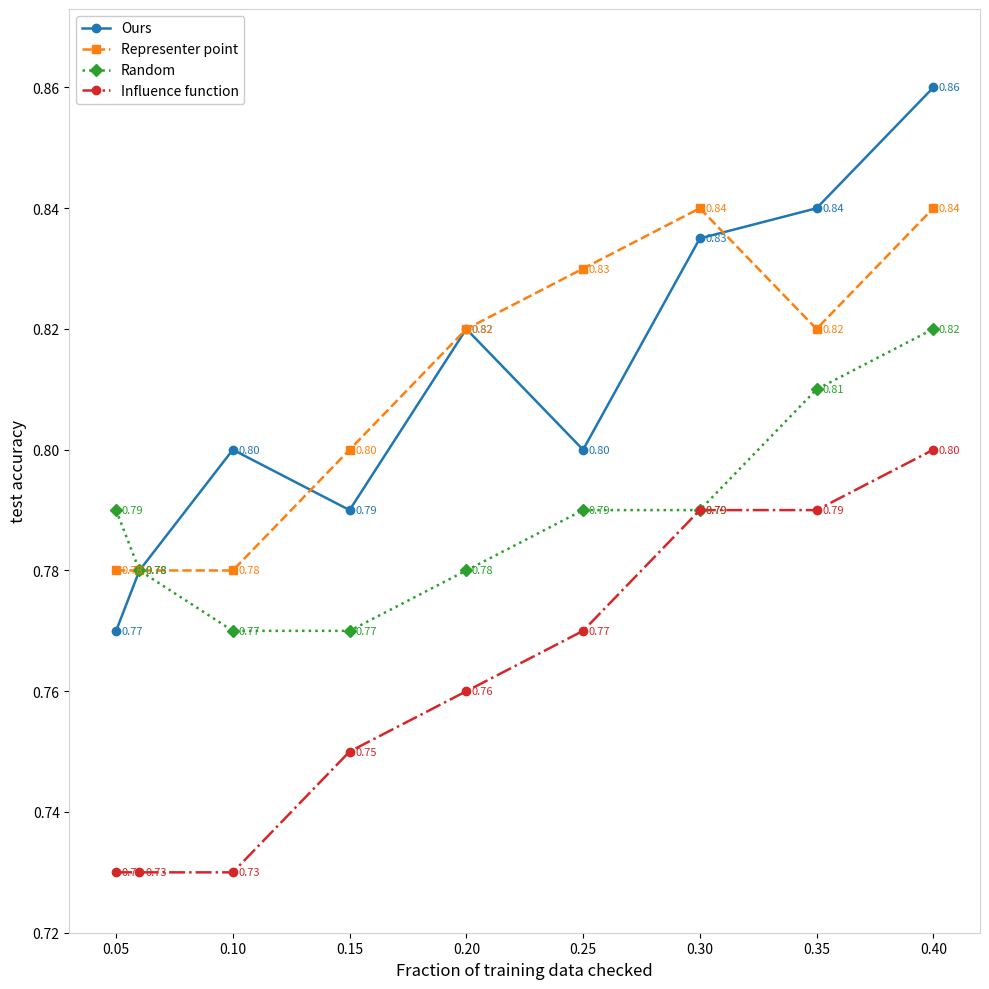

At how many categories does at least one series exceed 0?

9